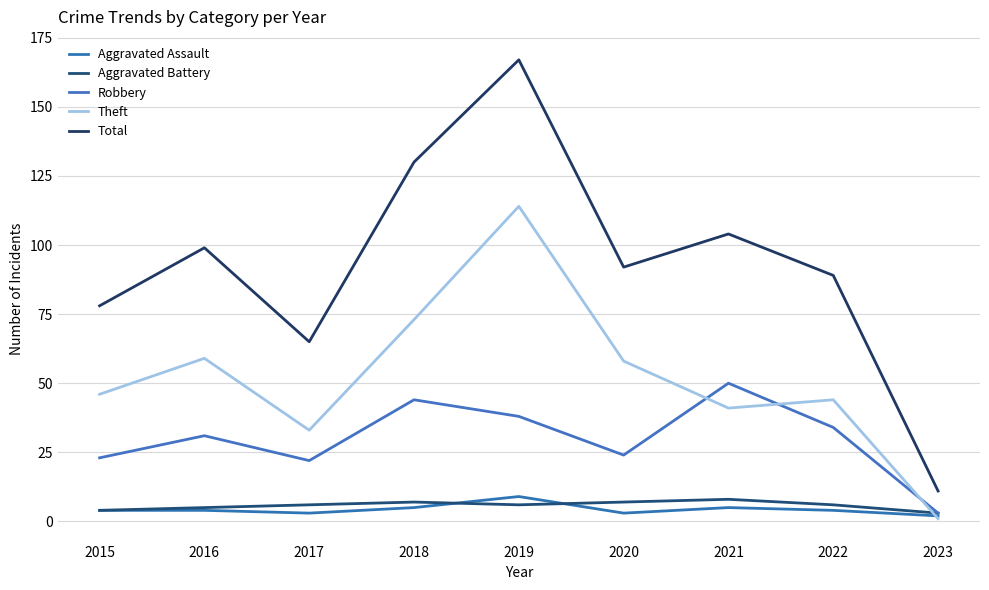

True or false: Aggravated Assault has a value of 7 at 2016.

False